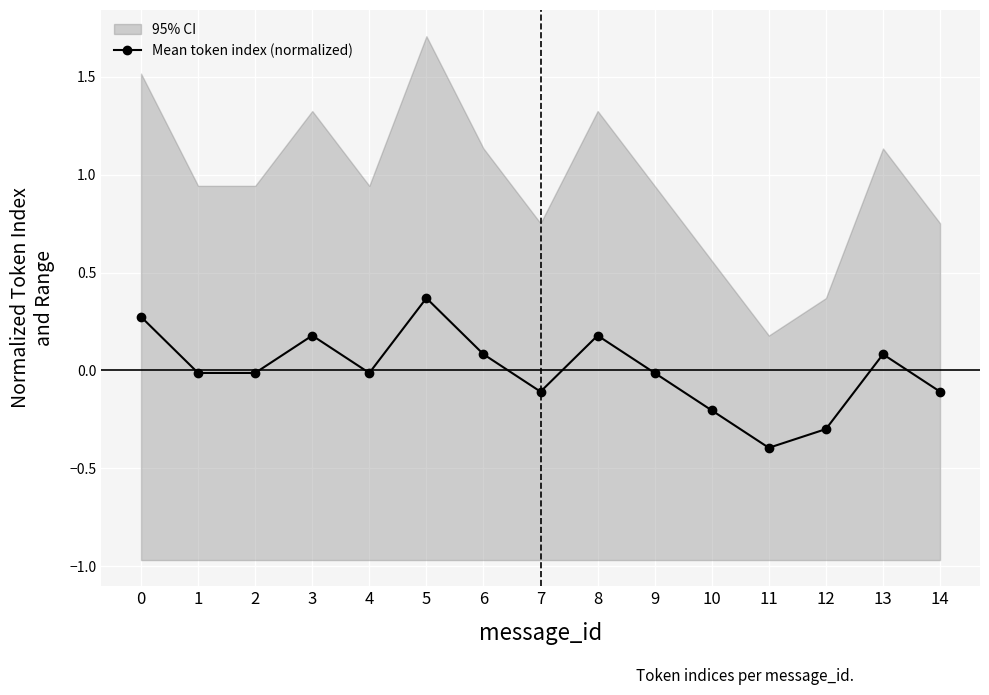

Reading right to left, extract all data points from this chart.

-0.1	0.1	-0.3	-0.4	-0.2	-0.0	0.2	-0.1	0.1	0.4	-0.0	0.2	-0.0	-0.0	0.3